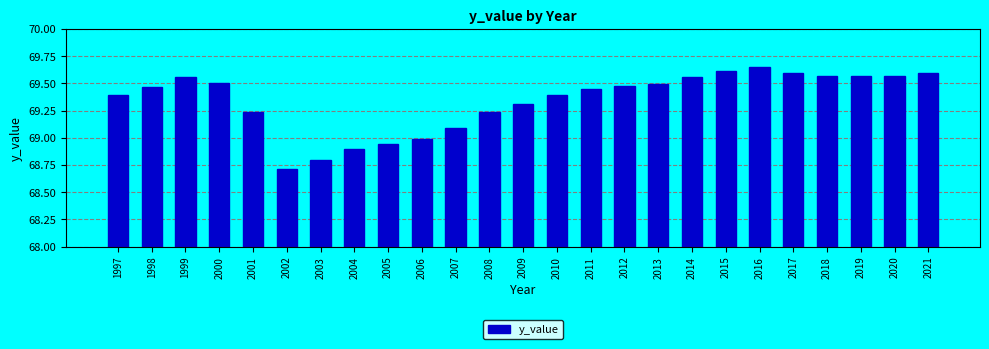

What is the average value?

69.3